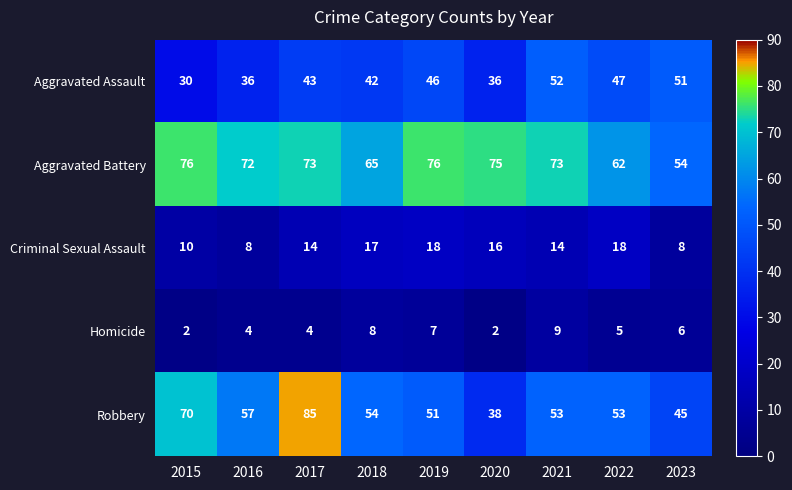

Rank the series by their maximum value, from highest to lowest.

Robbery, Aggravated Battery, Aggravated Assault, Criminal Sexual Assault, Homicide